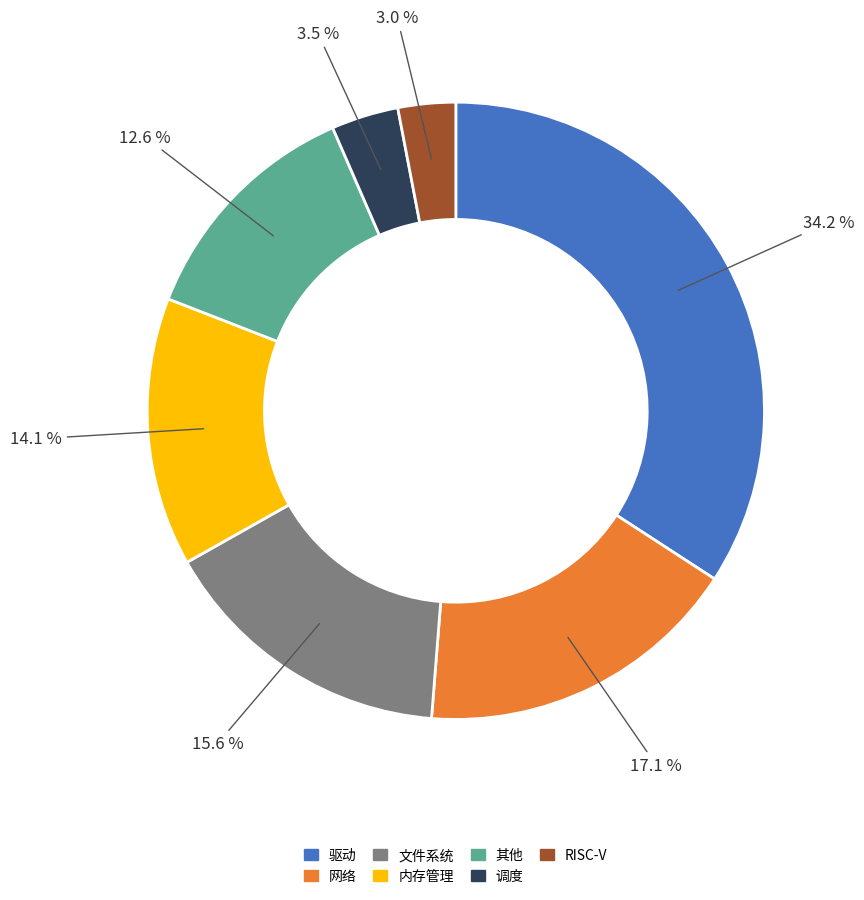

Do 文件系统 and 内存管理 together represent more than half of the pie?

No